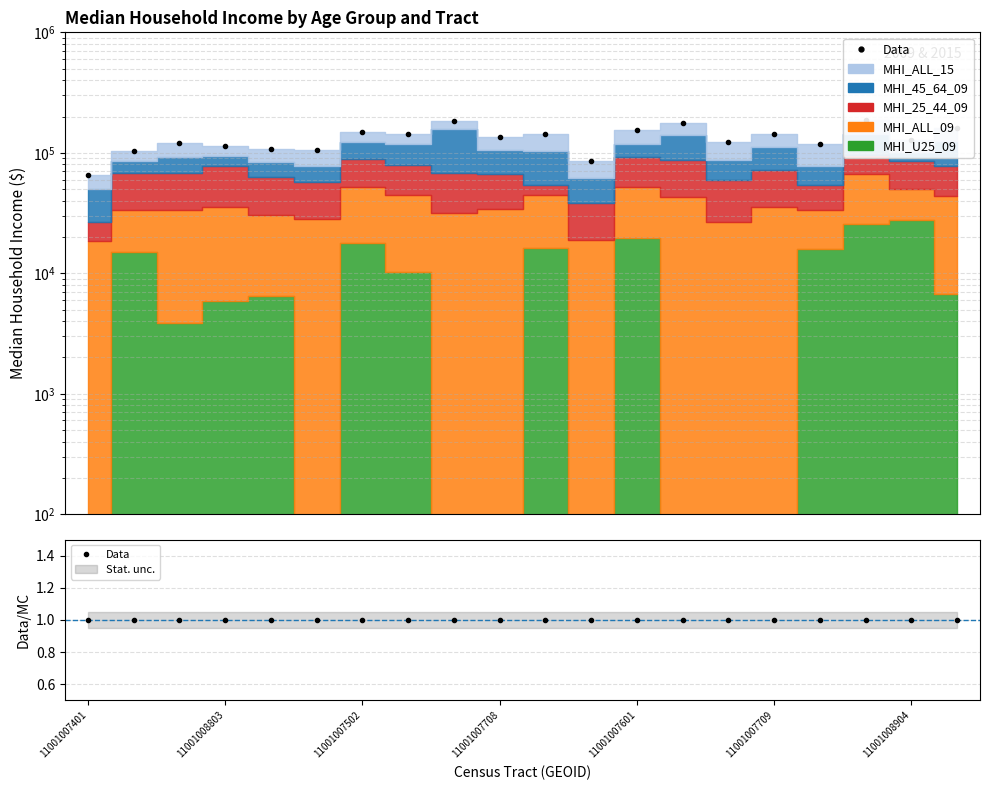

How many categories are shown in the chart?

20